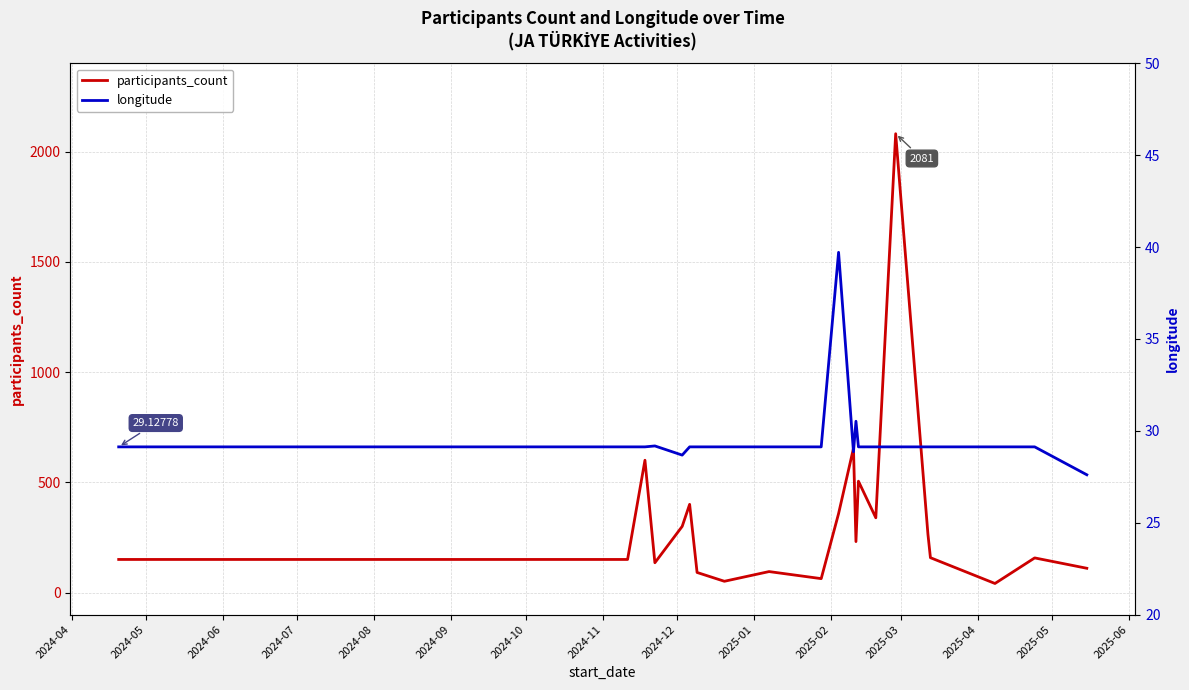

What is the maximum value for longitude?

39.7